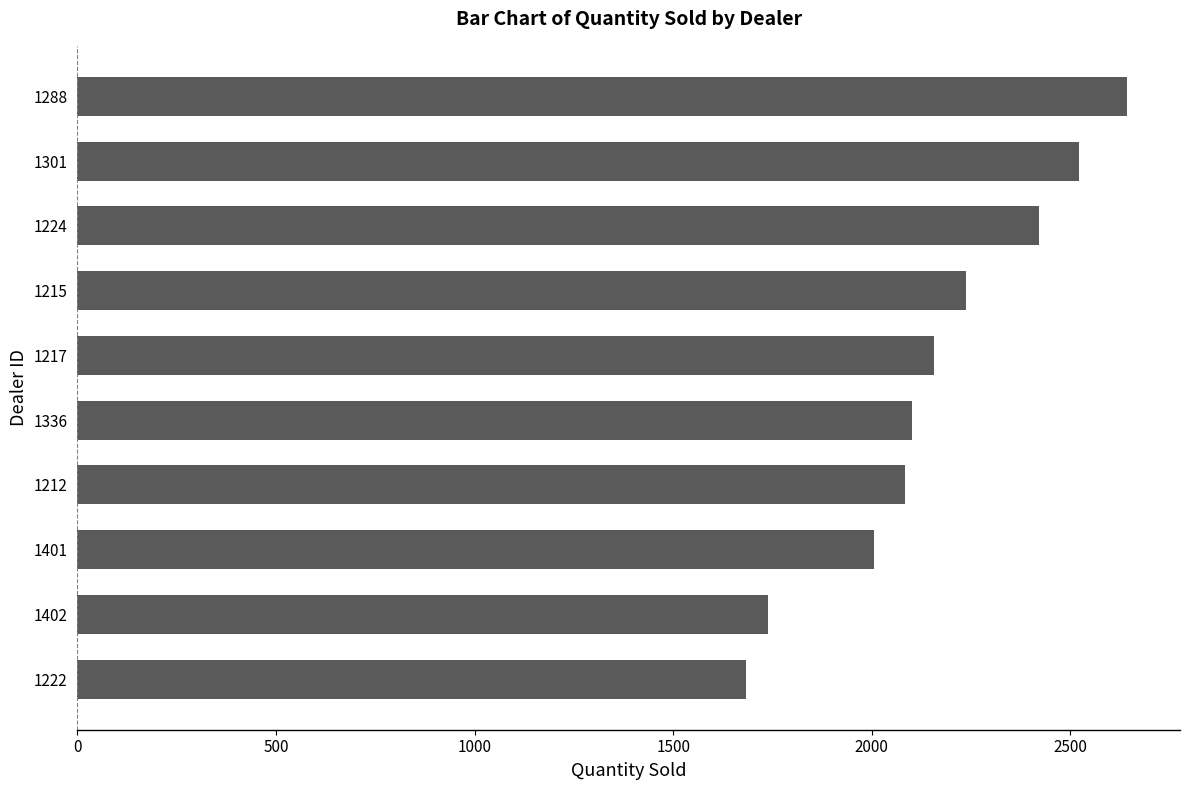

What is the change in value from 1224 to 1301?

+101